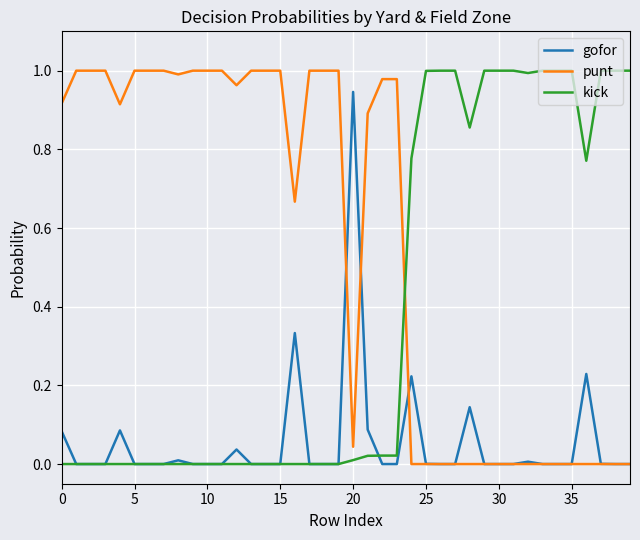

Which series has the largest total across all categories?

punt